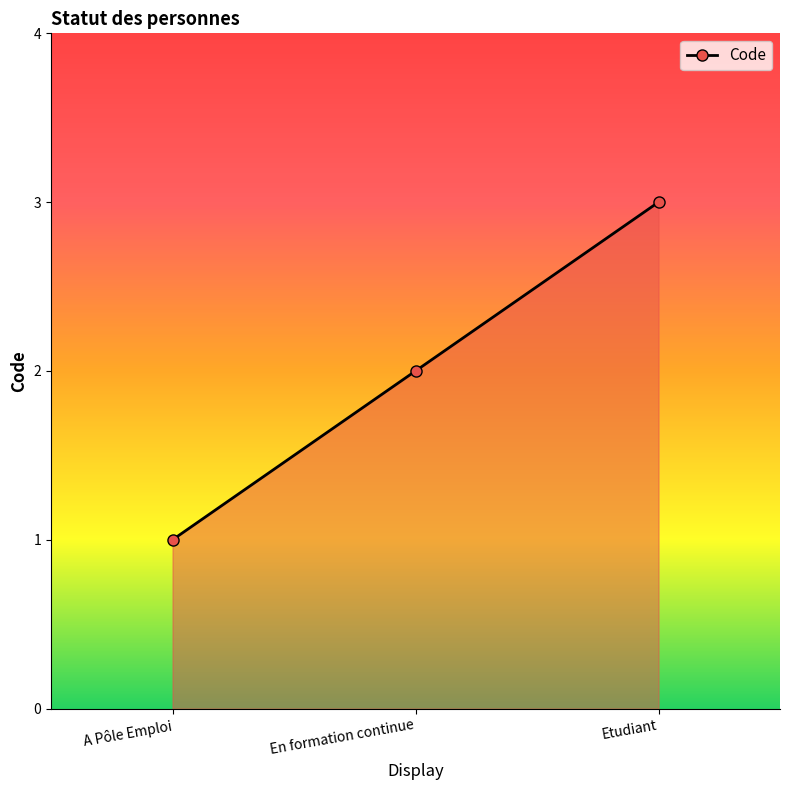

Reading left to right, transcribe all the data shown in this chart.

A Pôle Emploi=1	En formation continue=2	Etudiant=3